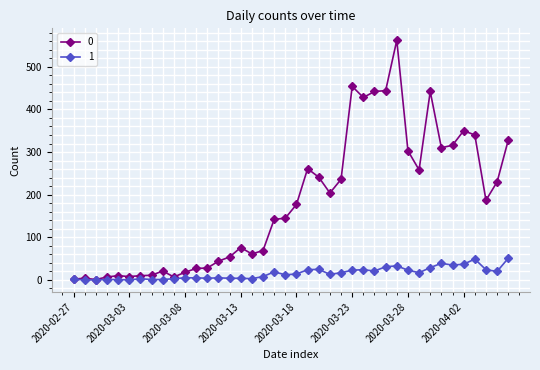

What is the difference between the second highest and minimum values in the 0 series?

453